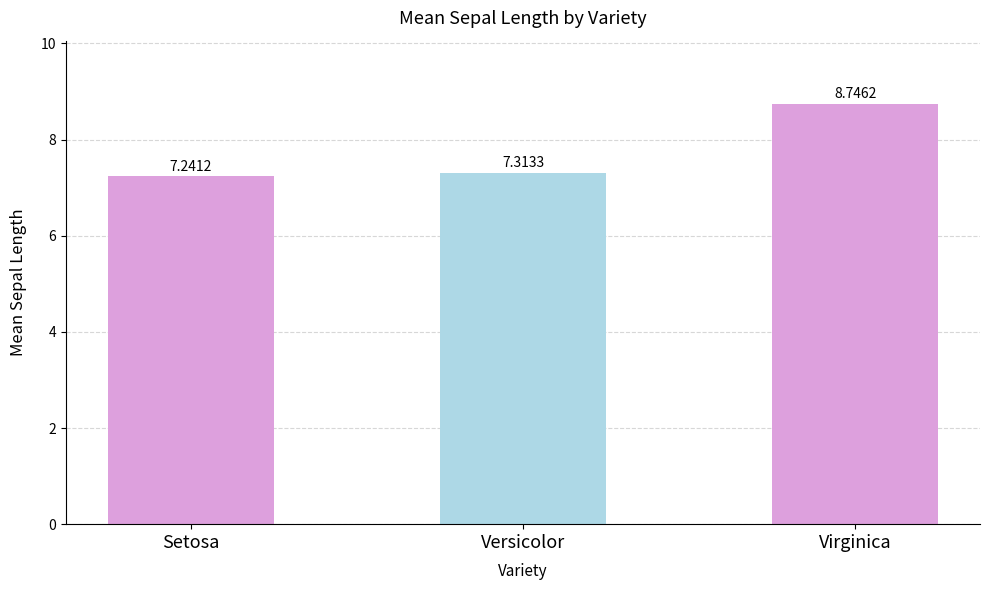

What value does the data have at Versicolor?

7.3